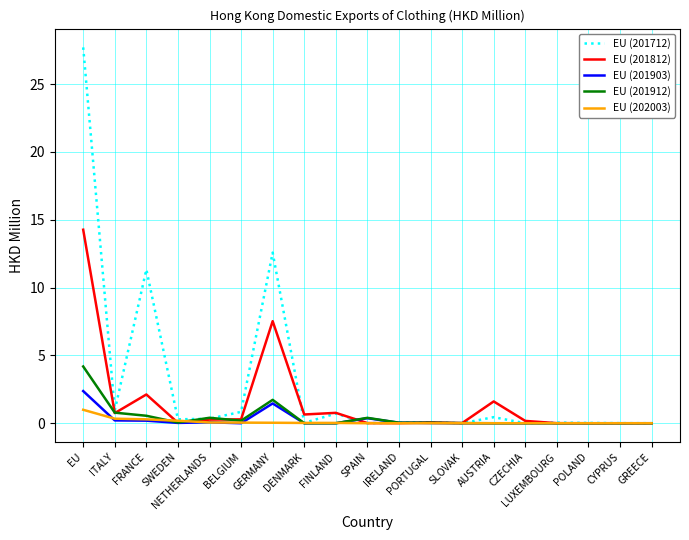

What is the difference between the highest and lowest values at ITALY?

0.7